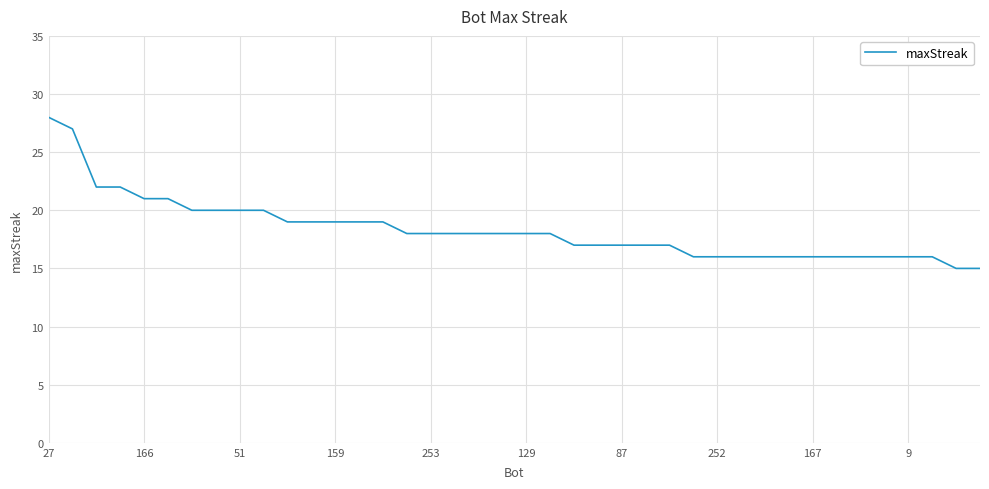

What is the maximum value shown in the chart?

28